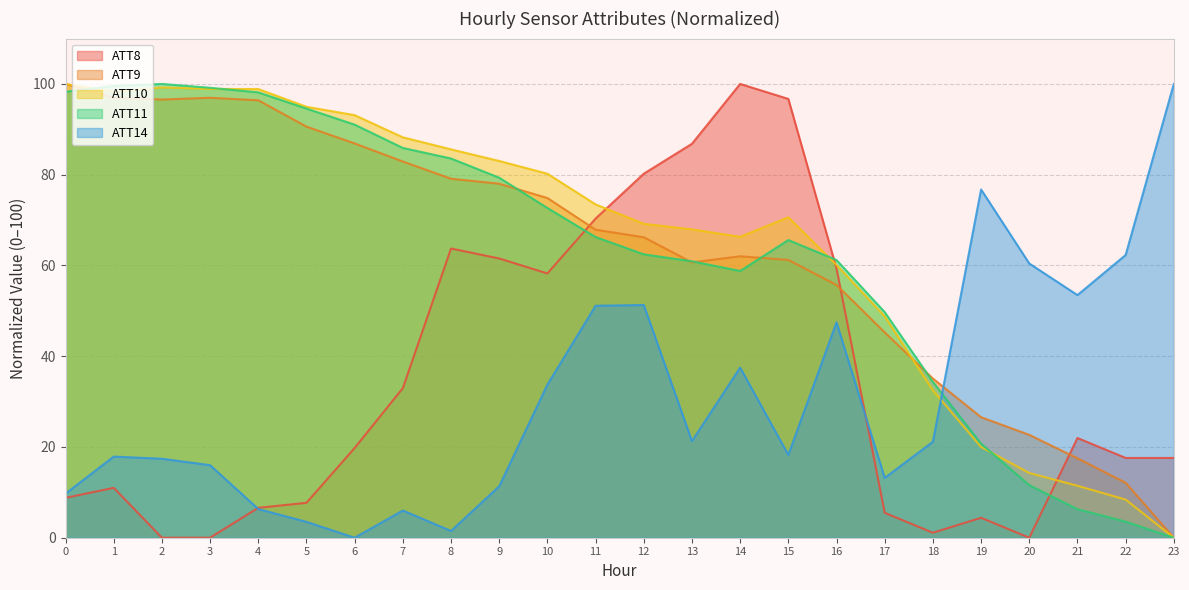

True or false: ATT10 has more than 2 interior local peaks.

False